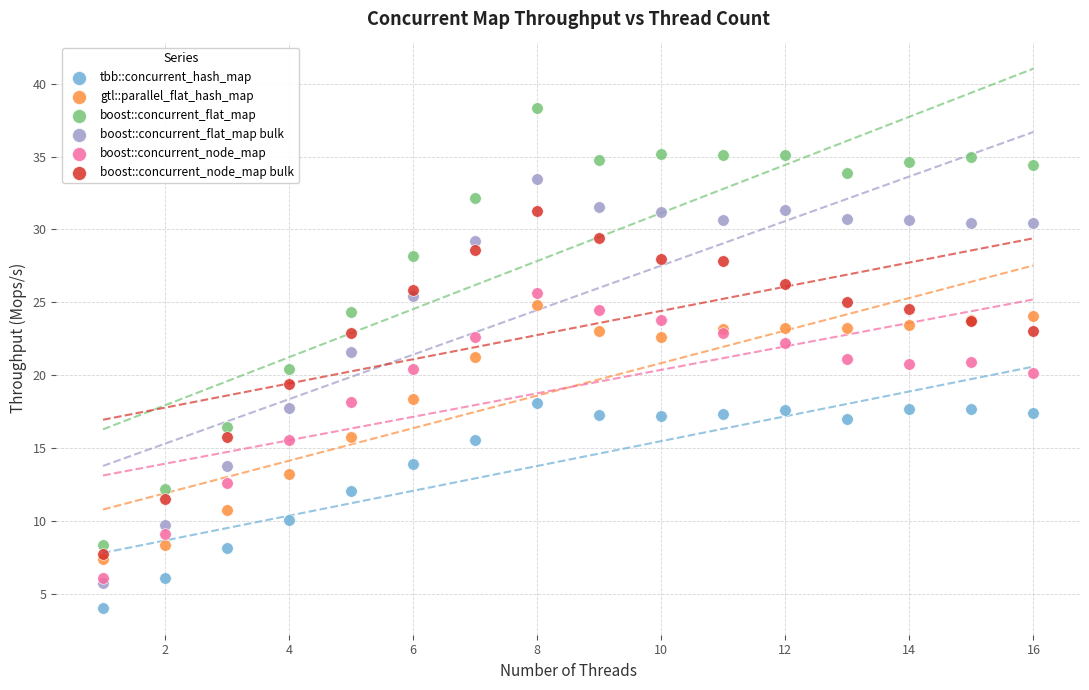

Which series reaches the maximum Y coordinate?

boost::concurrent_flat_map